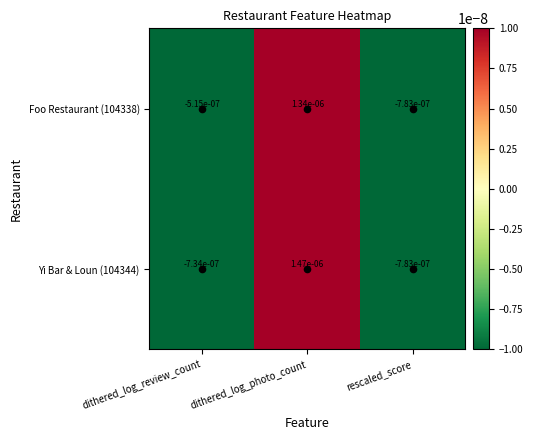

At which category does the chart reach its minimum across all series?

rescaled_score